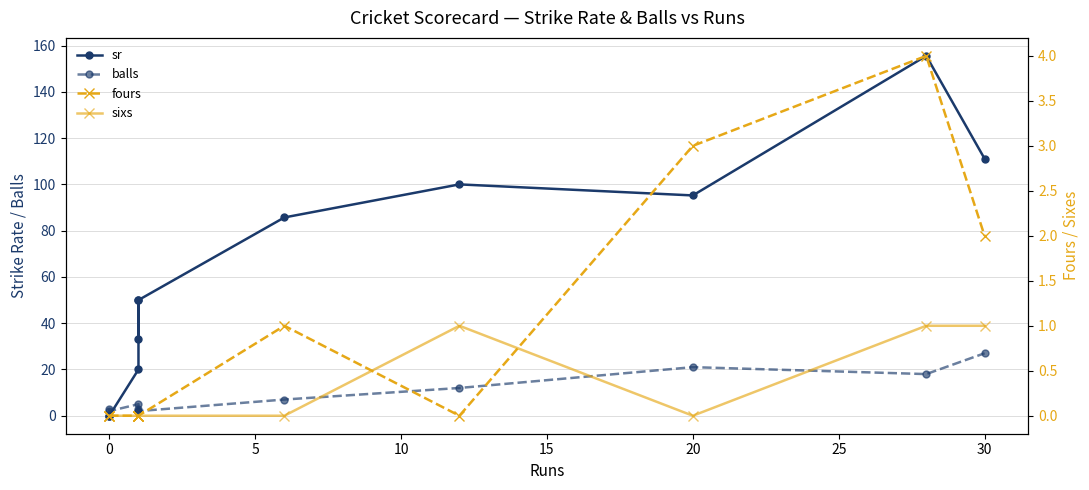

What is the sum of all fours values?

10.0